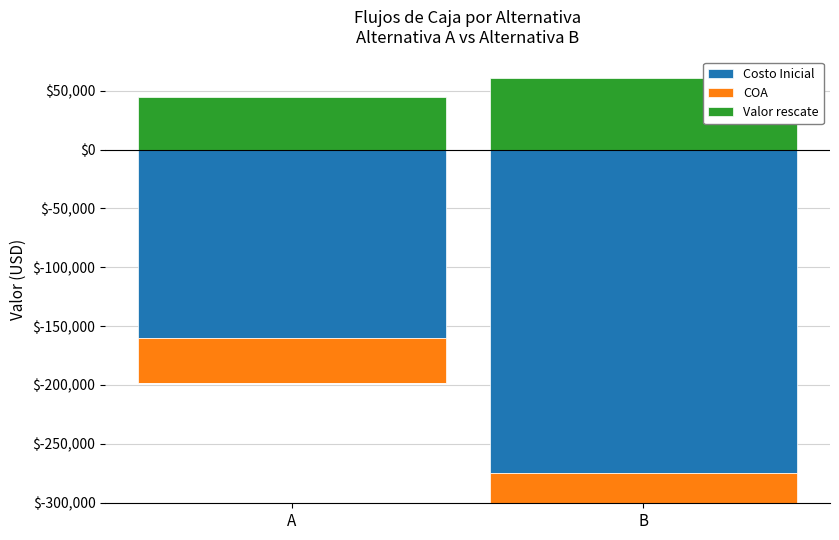

Which has a higher value, A or B?

A